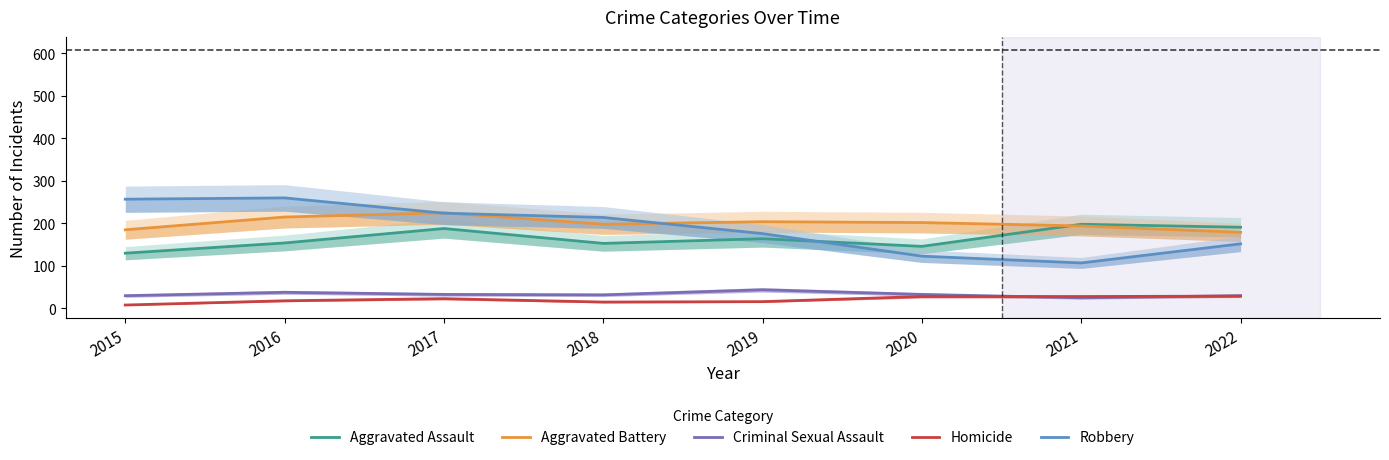

Does the chart display data point markers on the line(s)?

No